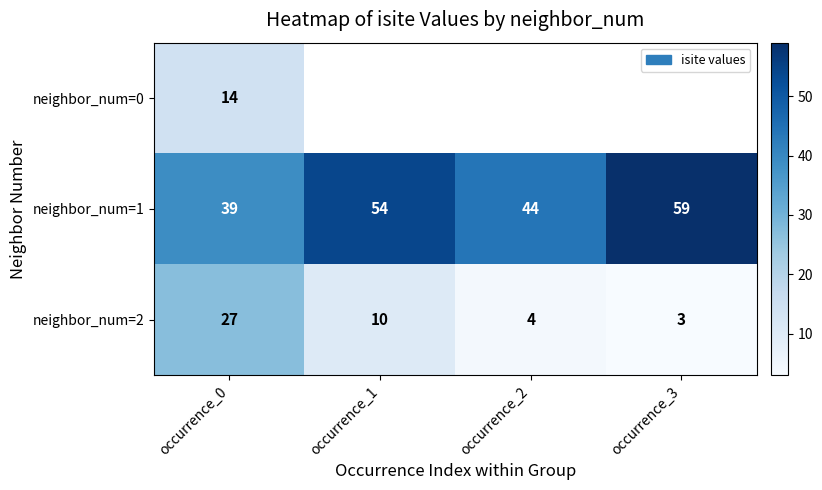

True or false: neighbor_num=1 has a value of 18 at occurrence_1.

False